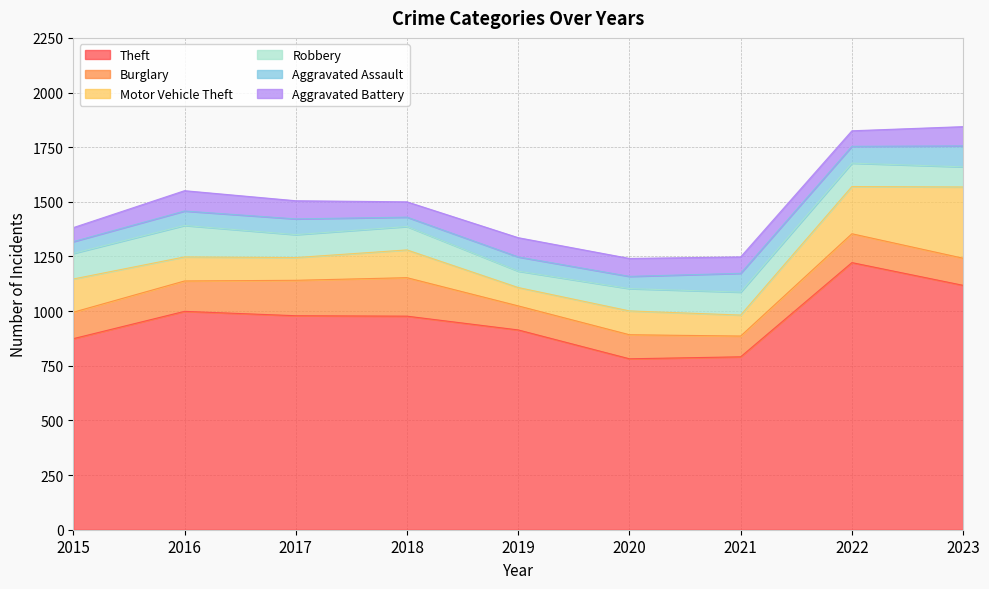

List the labels in order of Aggravated Assault value, smallest first.

2018, 2015, 2020, 2019, 2016, 2017, 2022, 2021, 2023